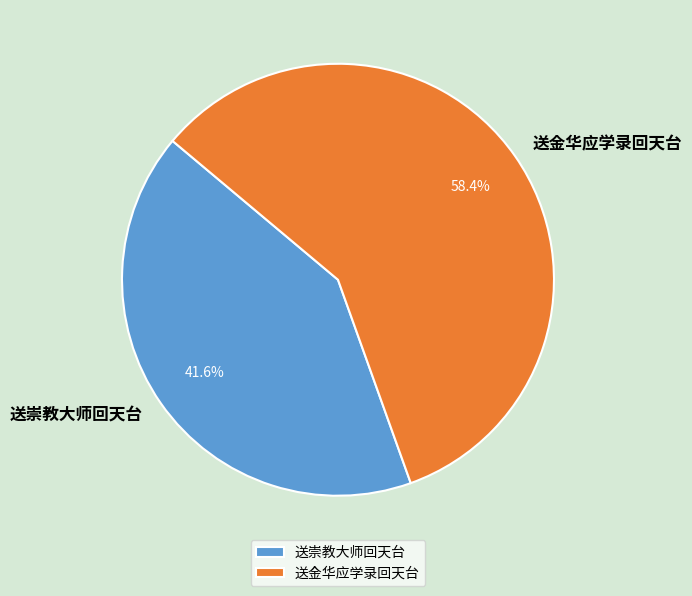

Does any single category account for the majority?

Yes